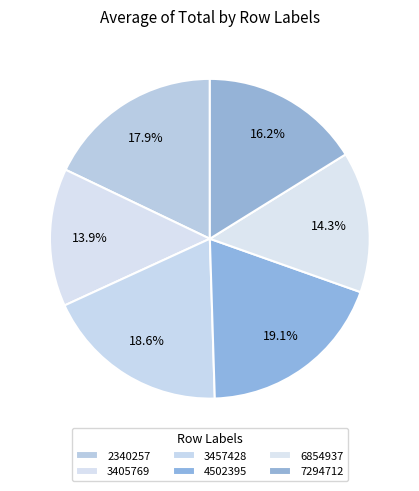

Count the number of slices in the pie.

6